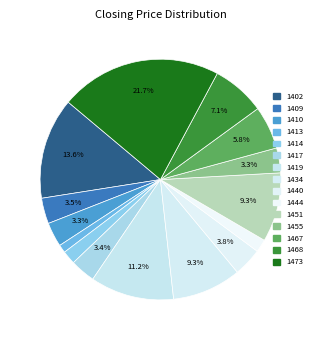

Which slice is the largest?

1473